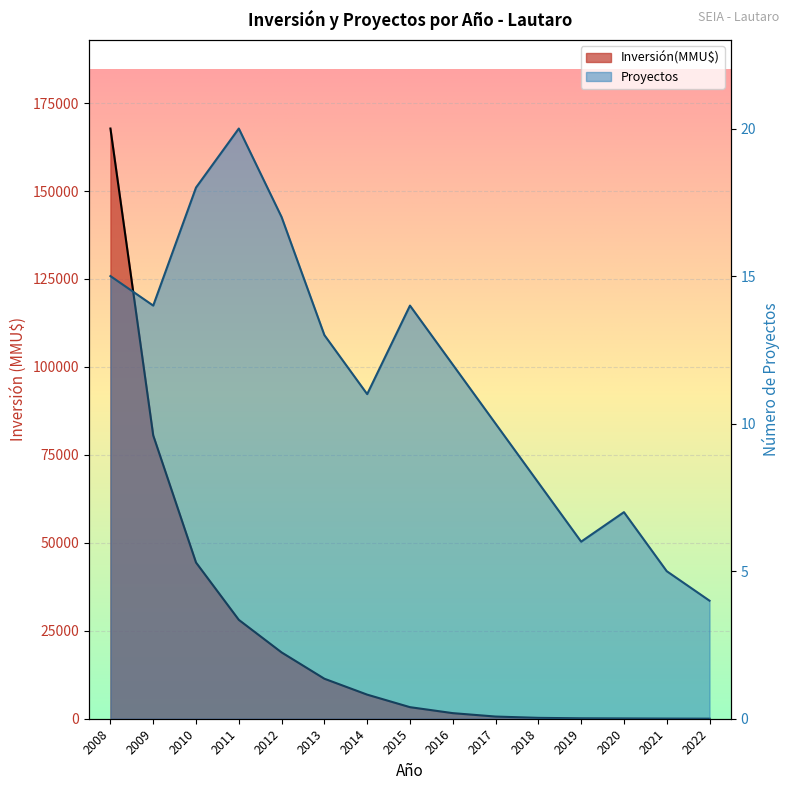

How many interior local peaks does the Proyectos series have?

3